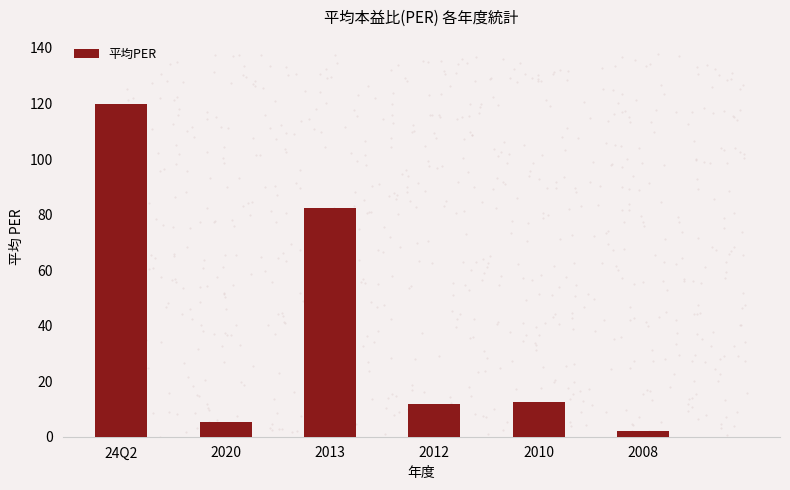

What is the sum of the values at 24Q2 and 2012?

131.7